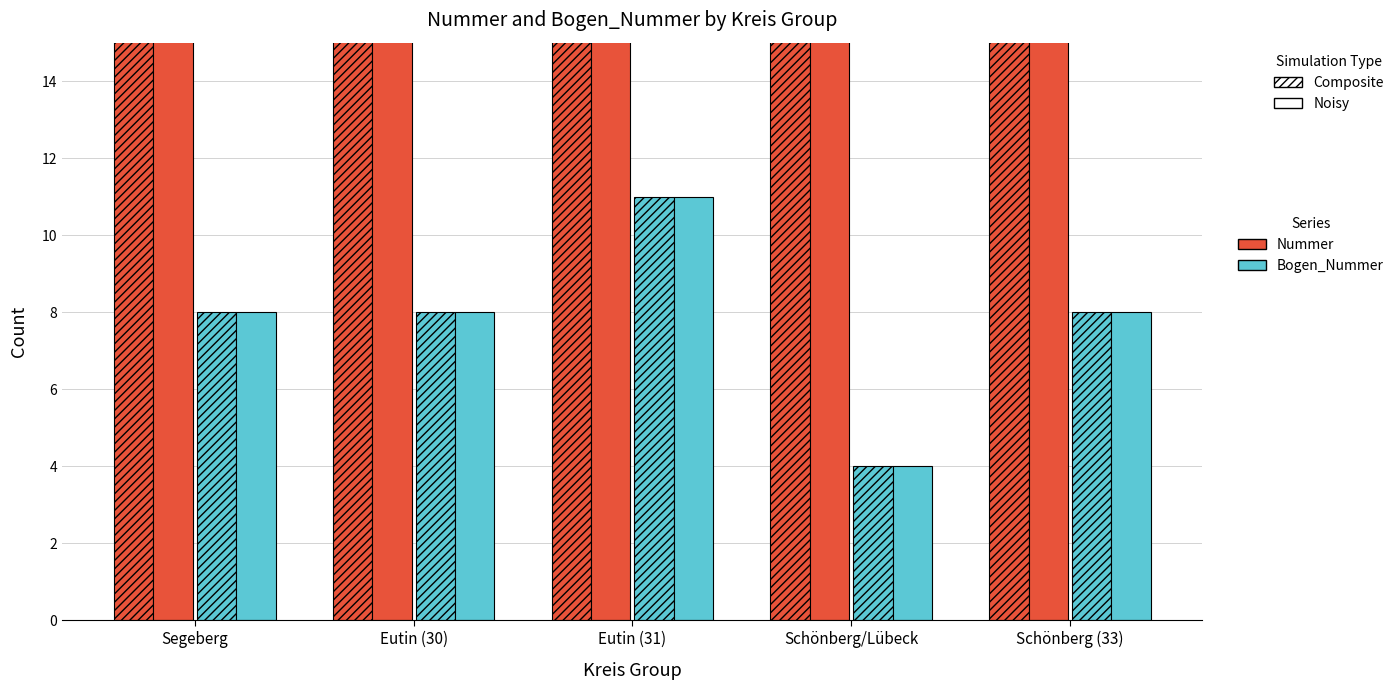

Which series changed the most between Eutin (31) and Schönberg/Lübeck?

Bogen_Nummer (Composite)